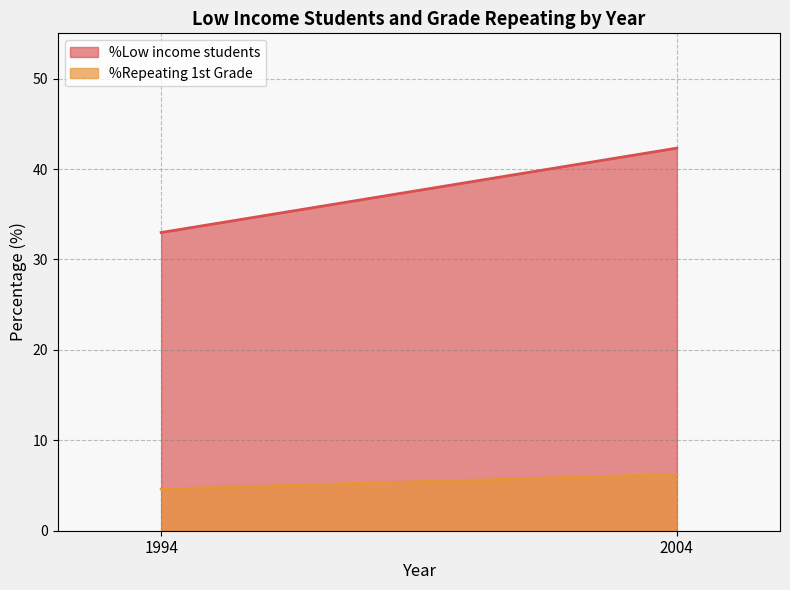

How many values in the %Repeating 1st Grade series are below 5?

1